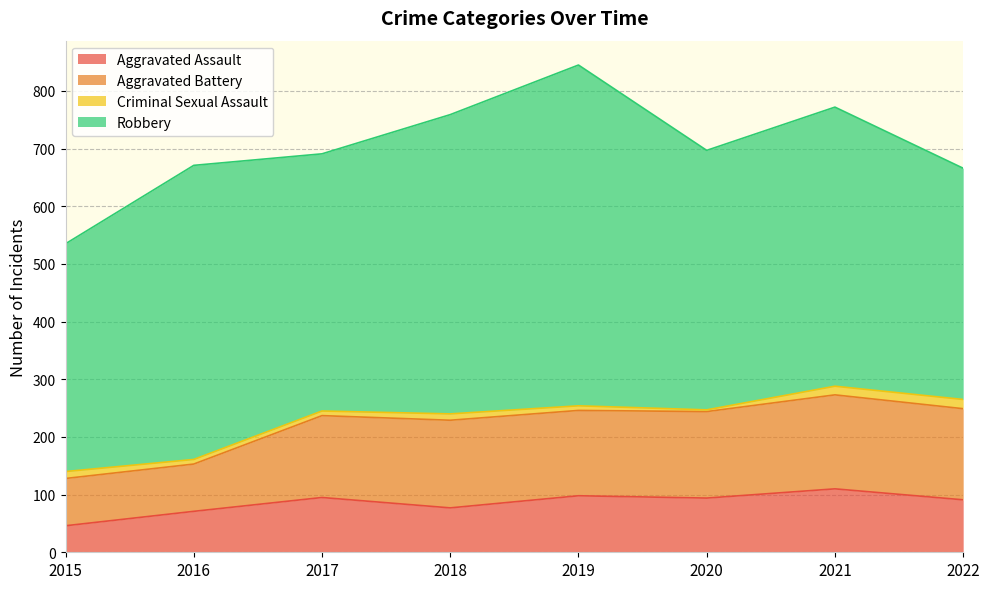

At which label does Aggravated Battery first exceed 150?

2018